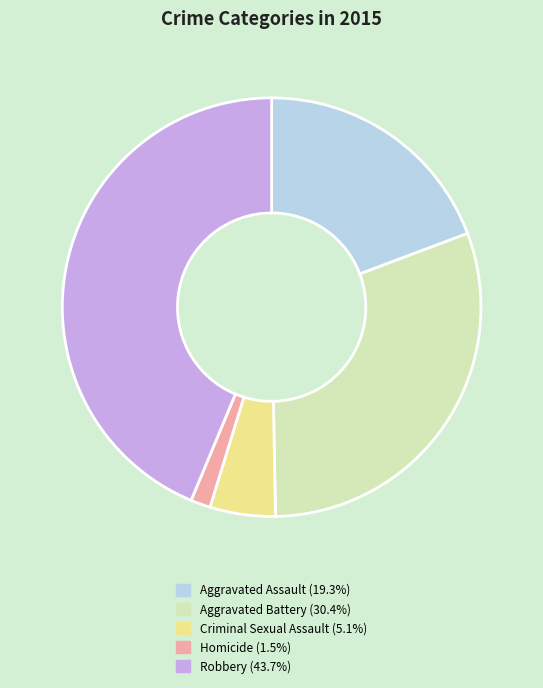

How many segments does this pie chart have?

5